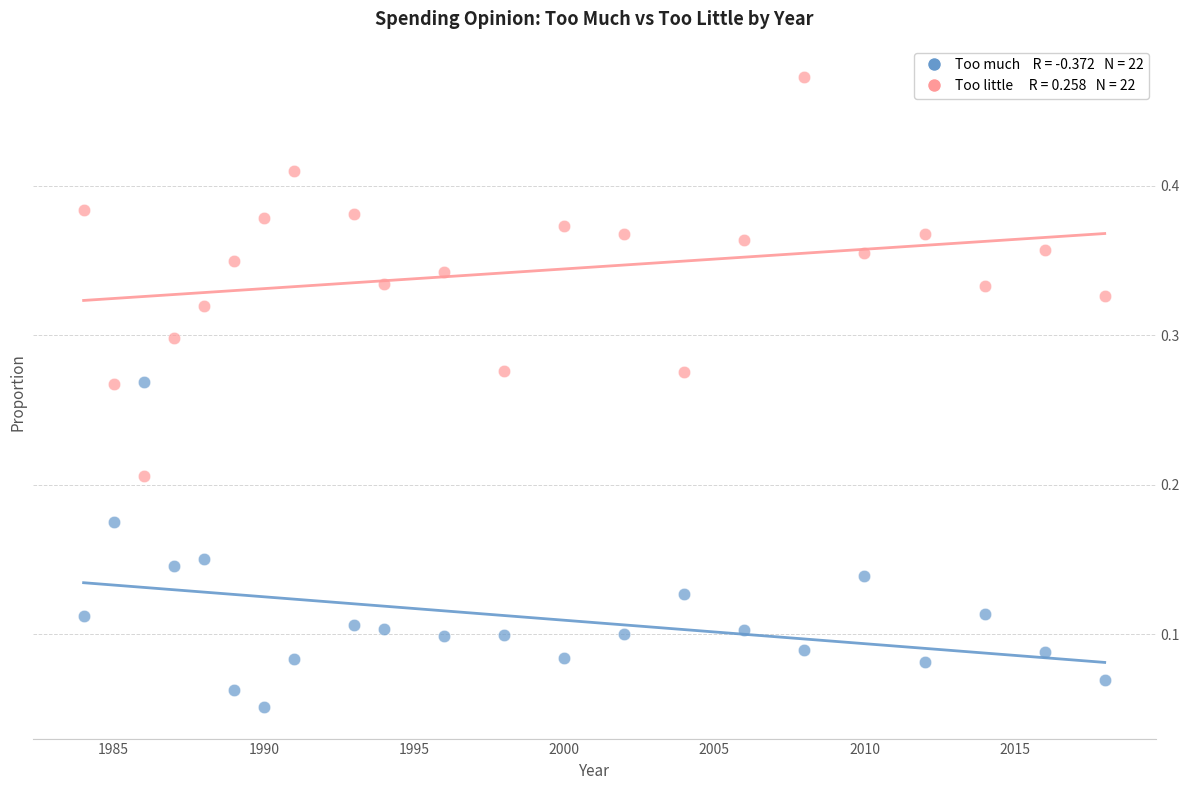

Across all data points, what is the range of X values (max minus min)?

34.0